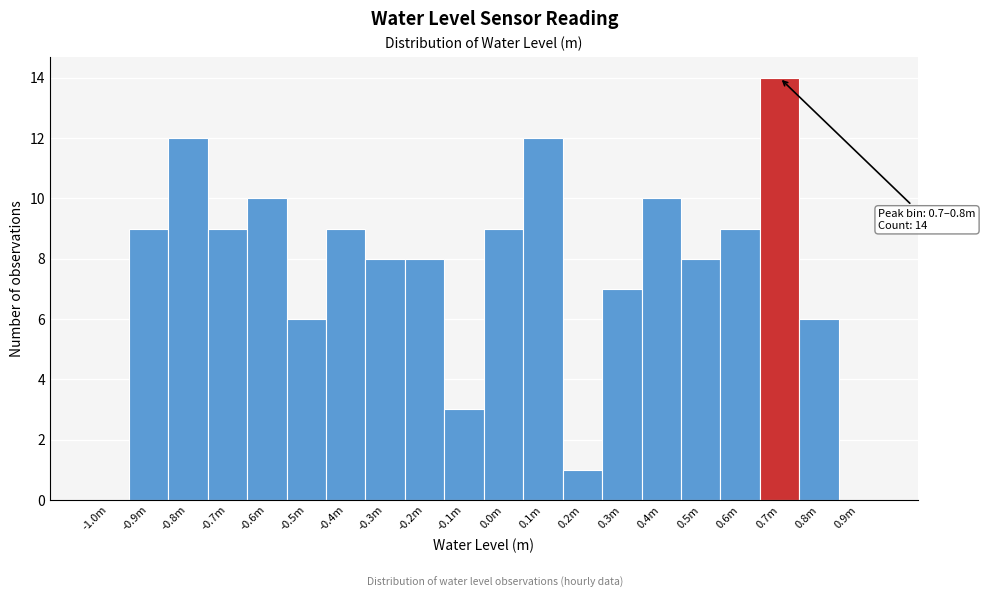

Reading right to left, extract all data points from this chart.

0.9m=0	0.8m=6	0.7m=14	0.6m=9	0.5m=8	0.4m=10	0.3m=7	0.2m=1	0.1m=12	0.0m=9	-0.1m=3	-0.2m=8	-0.3m=8	-0.4m=9	-0.5m=6	-0.6m=10	-0.7m=9	-0.8m=12	-0.9m=9	-1.0m=0